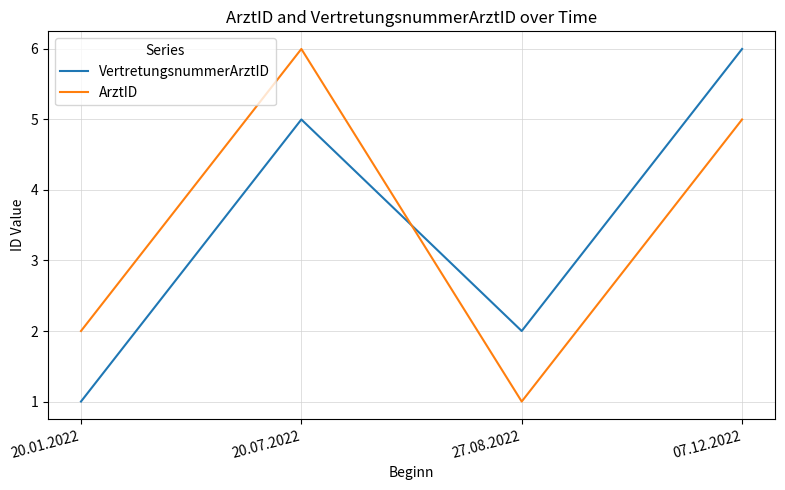

Reading left to right, extract all data points from this chart.

VertretungsnummerArztID: 20.01.2022=1	20.07.2022=5	27.08.2022=2	07.12.2022=6
ArztID: 20.01.2022=2	20.07.2022=6	27.08.2022=1	07.12.2022=5